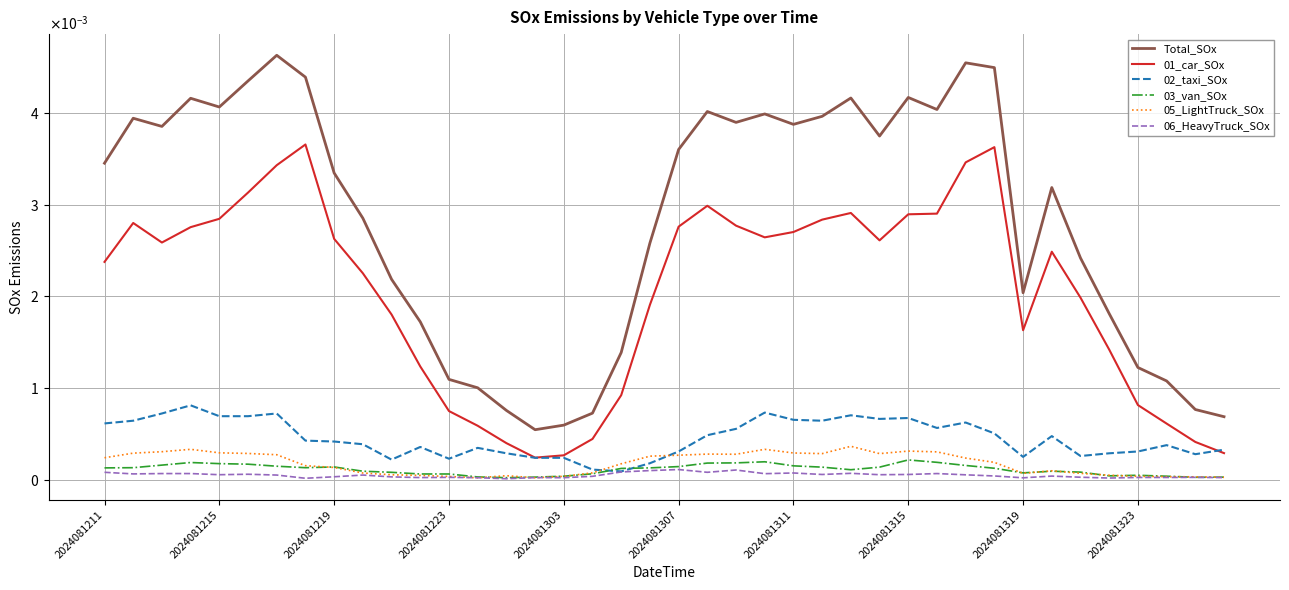

True or false: 05_LightTruck_SOx and 06_HeavyTruck_SOx cross at least once.

True